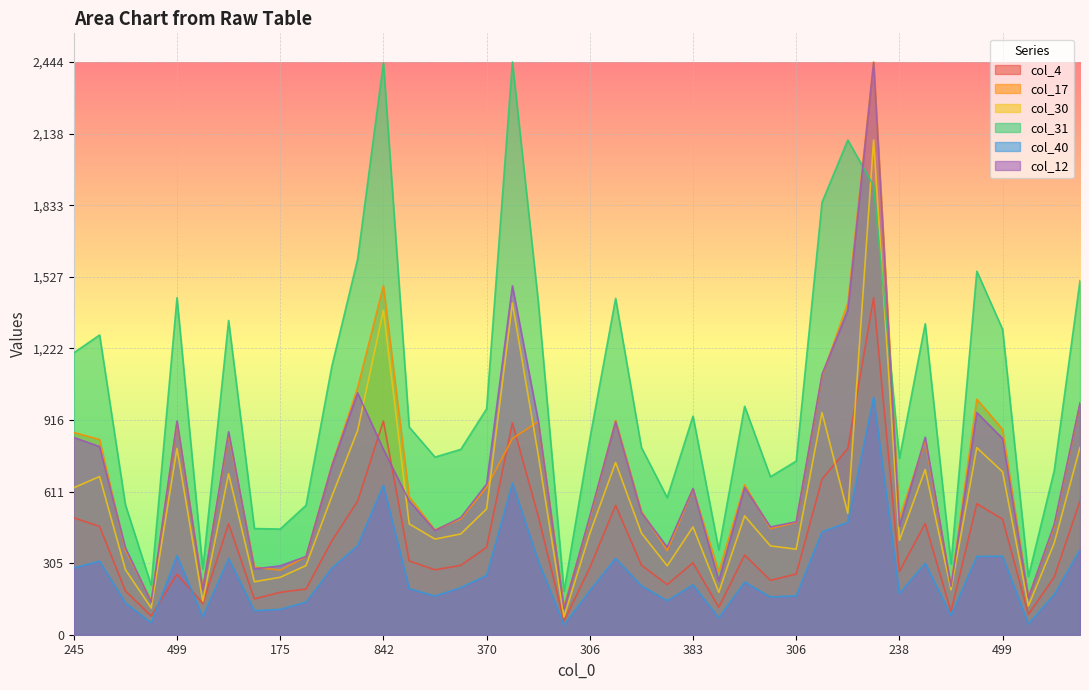

What is the difference between the col_30 values at 220 and 478?

393